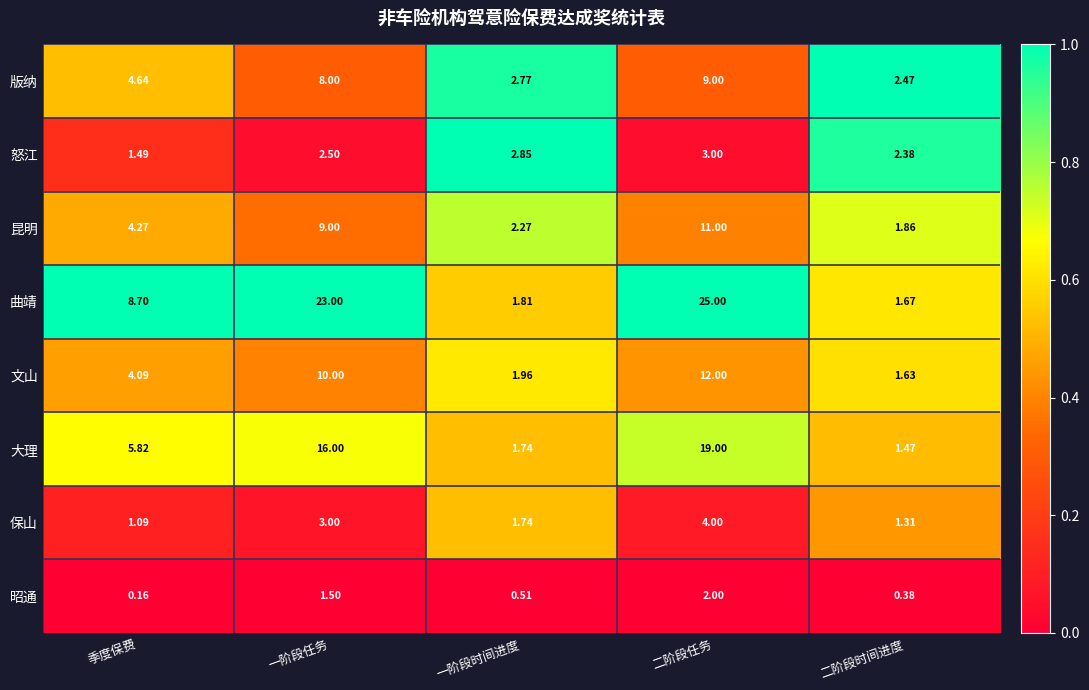

How many series are shown in this chart?

8